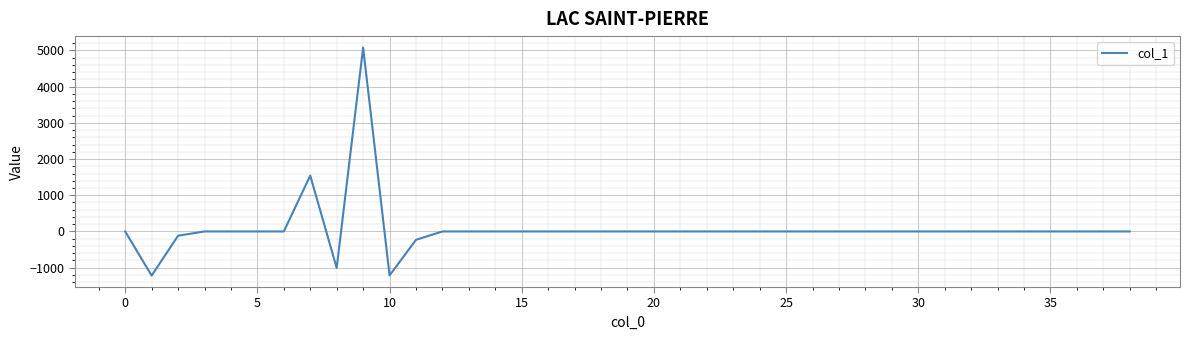

What is the greatest value displayed?

5080.2